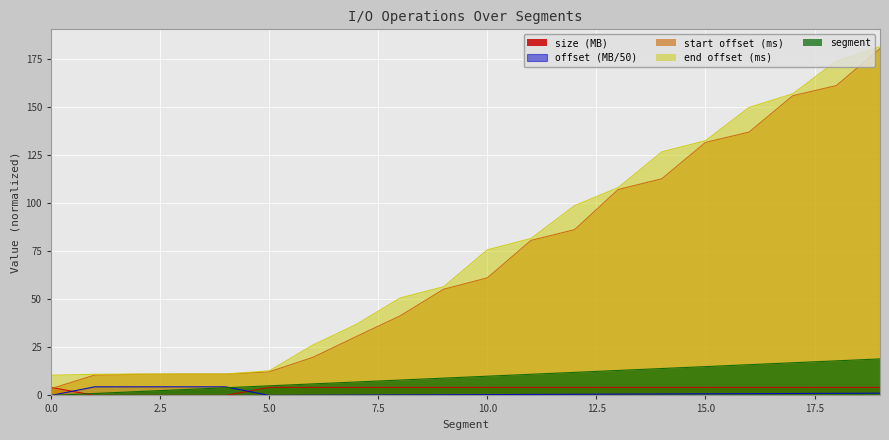

The end series shows 31.0 at 13. True or false?

False